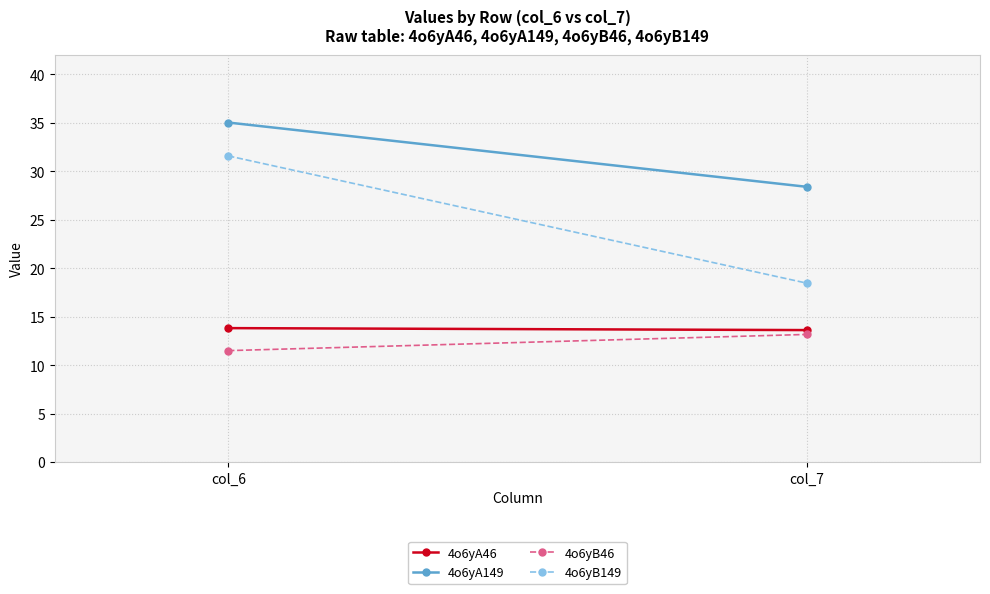

What is the approximate value of 4o6yB46 at col_7?

13.2